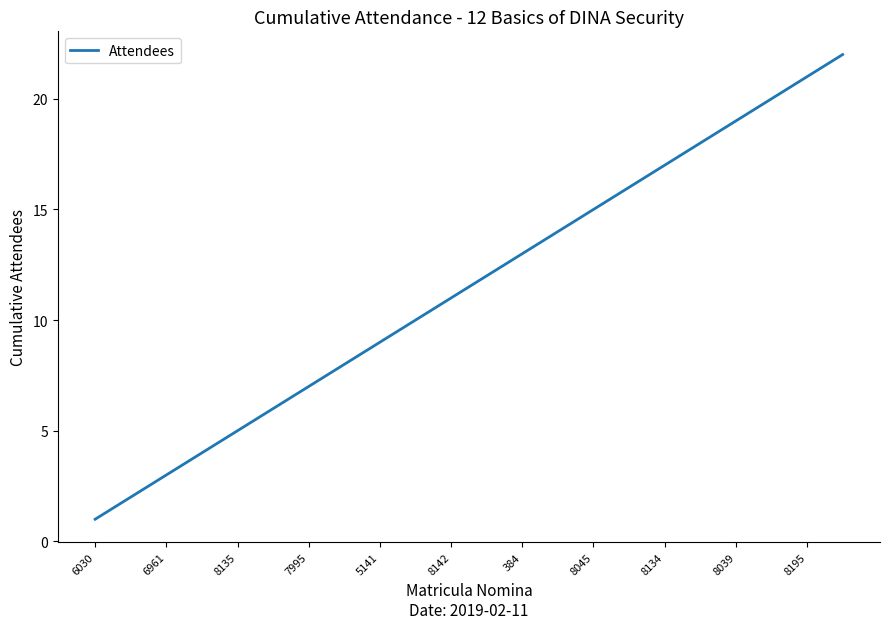

What is the difference between the maximum and minimum values?

21